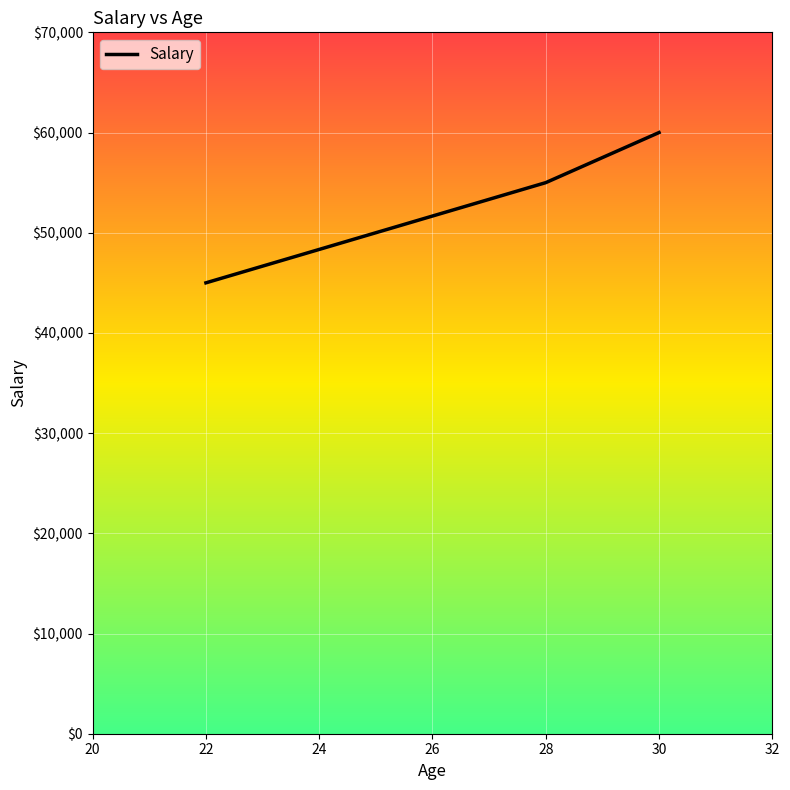

What is the difference between the second highest and minimum values?

10000